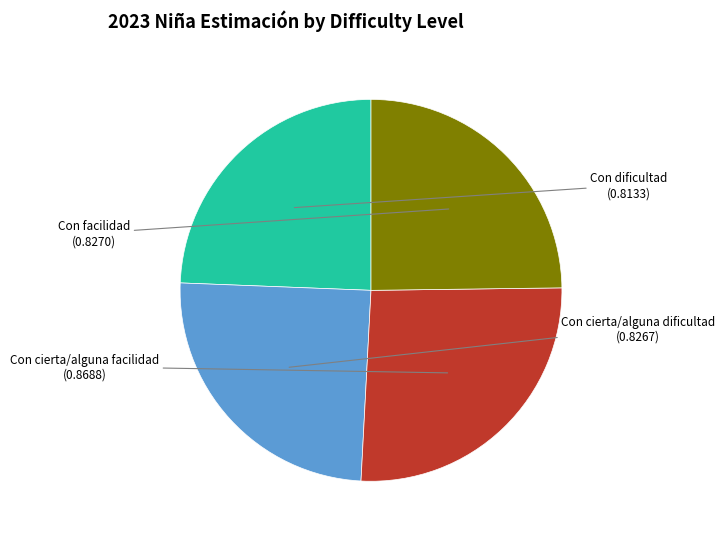

Does any single category account for the majority?

No